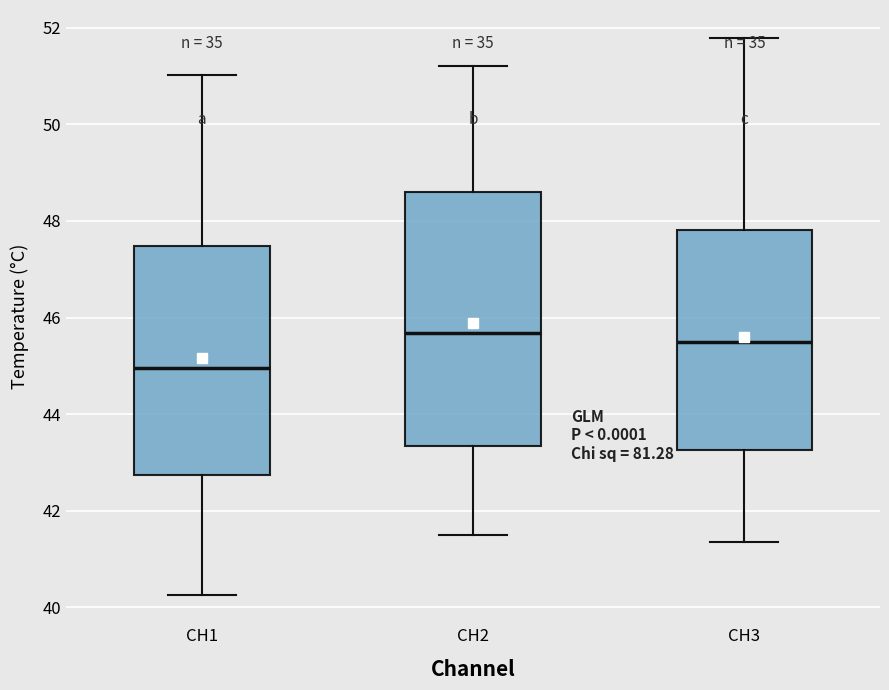

Which box is the tallest, from its lower edge to its upper edge?

CH2